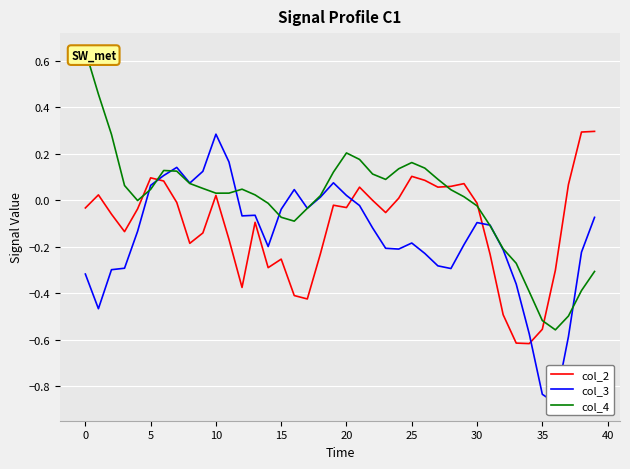

Which series has the widest spread of values?

col_4